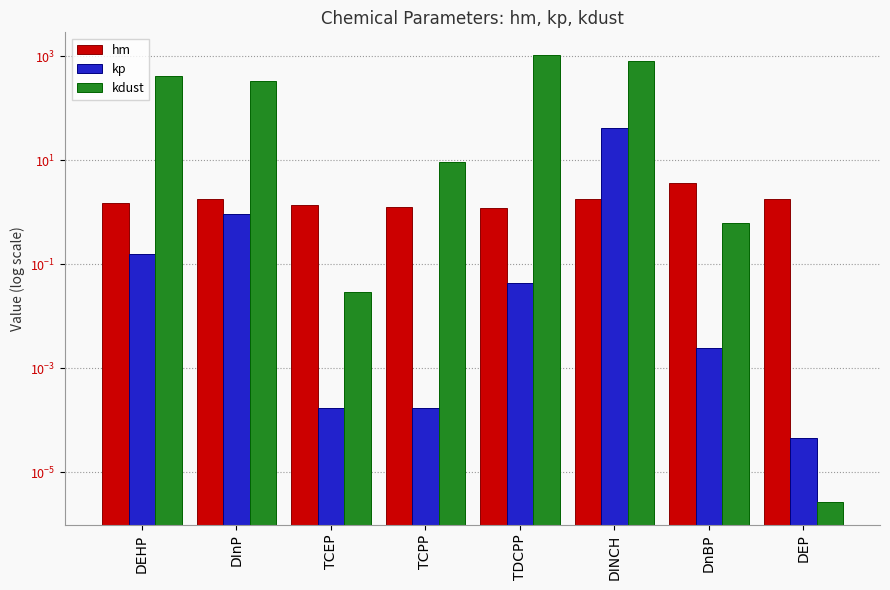

Which series has the widest spread of values?

kdust